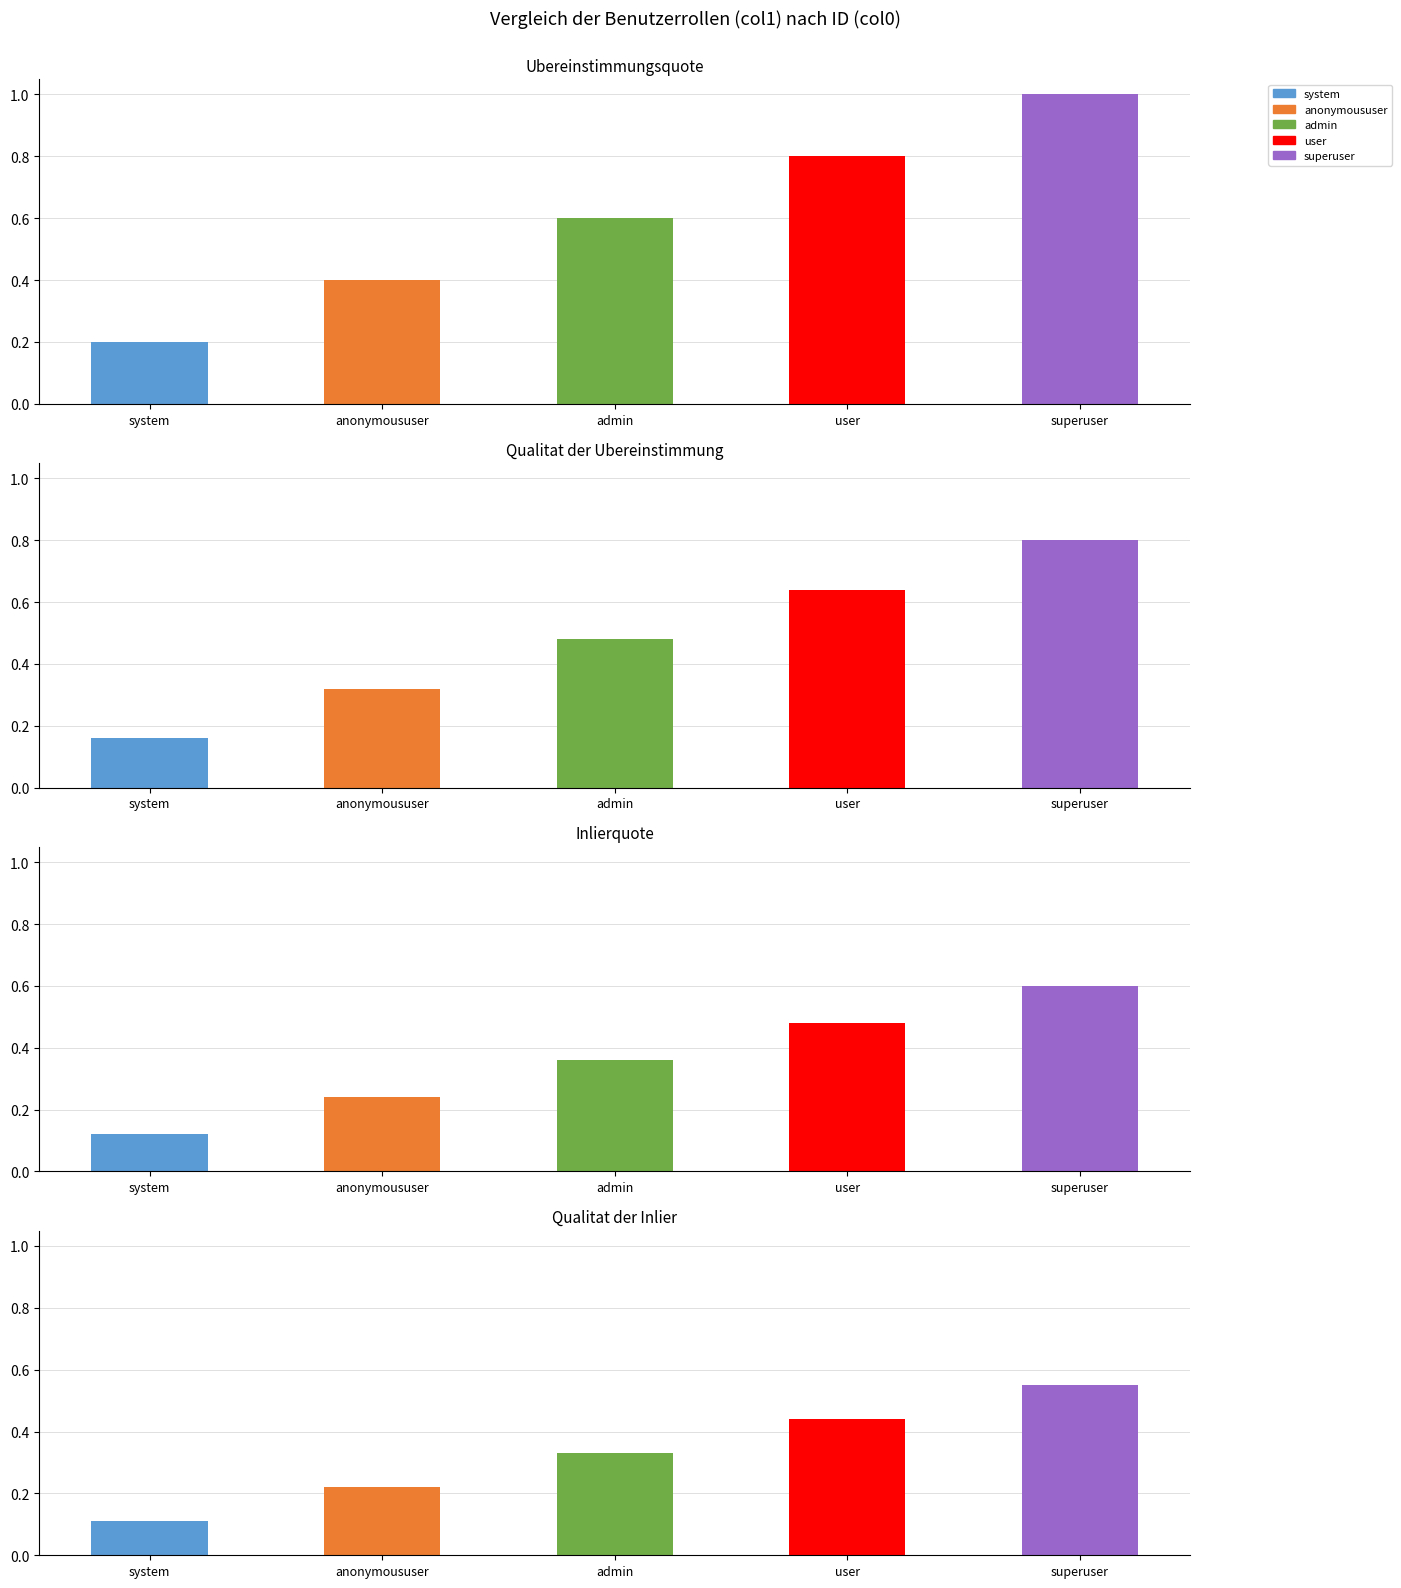

Are the bars horizontal?

No